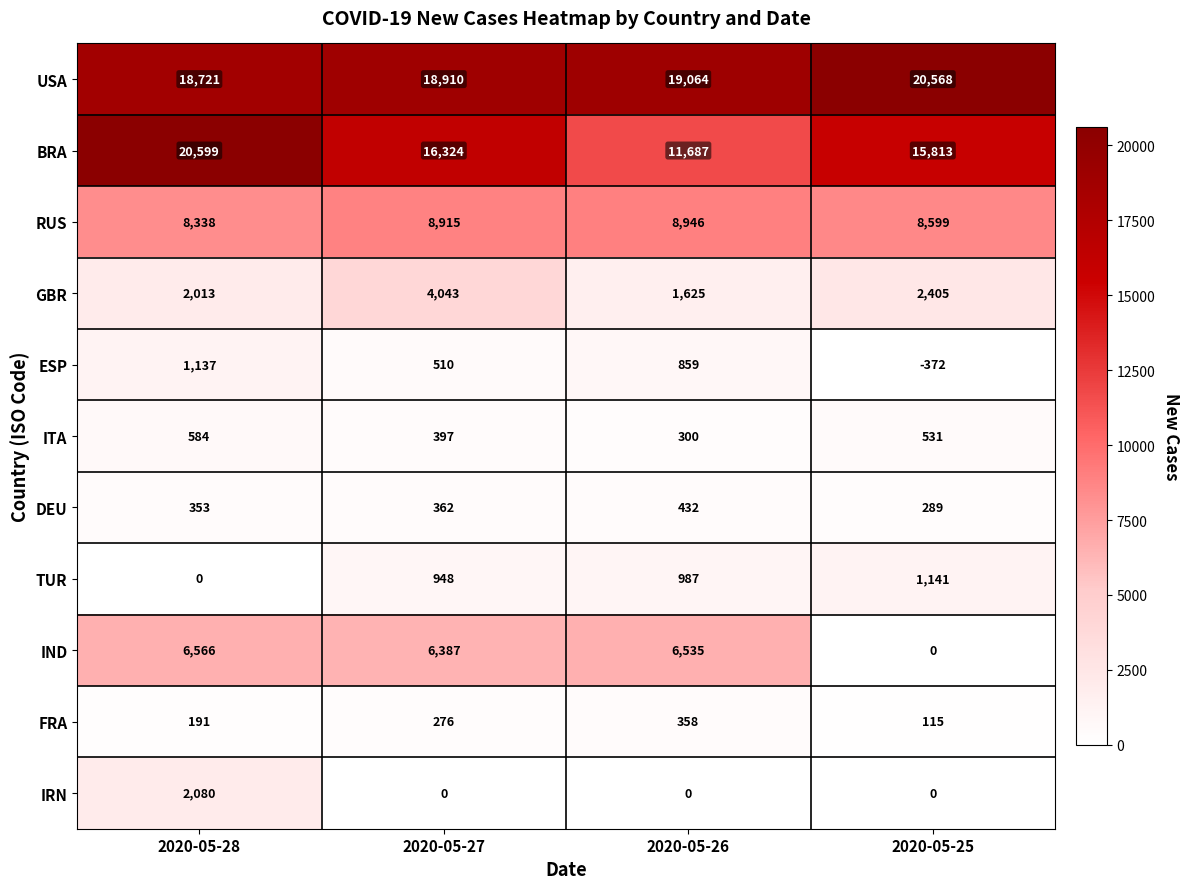

How many series are shown in this chart?

11